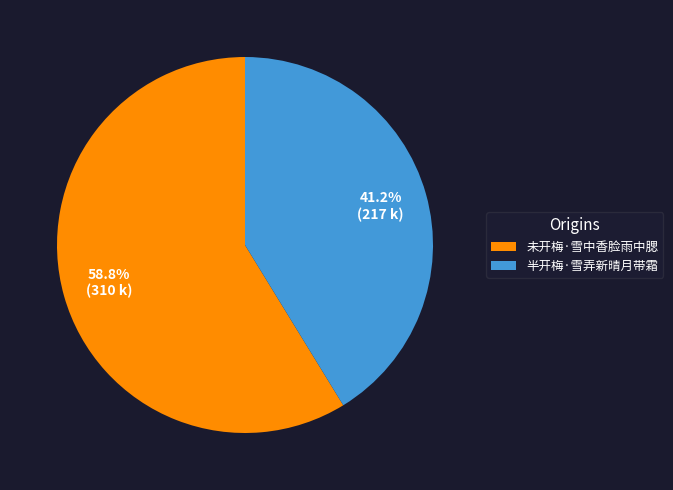

How many slices are in this pie chart?

2